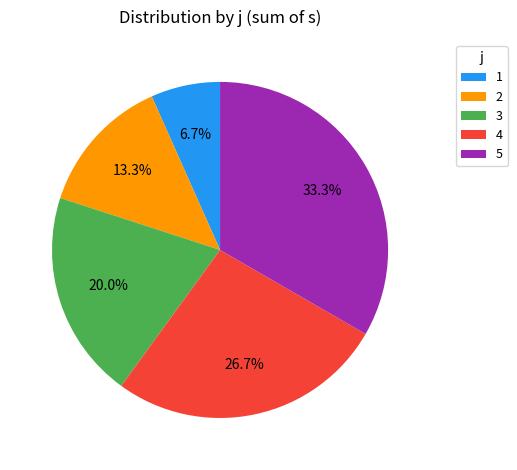

What percentage is NOT represented by 3?

80.0%